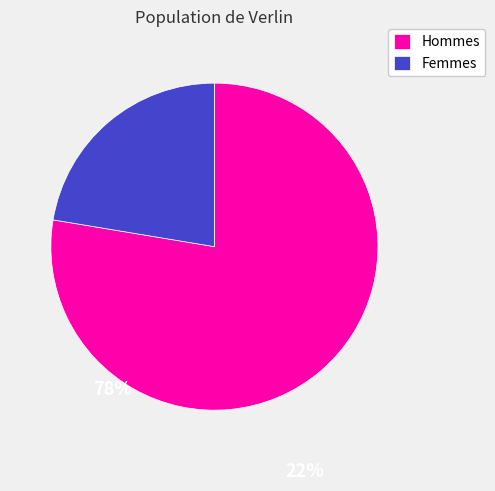

True or false: Hommes accounts for 85% of the total.

False